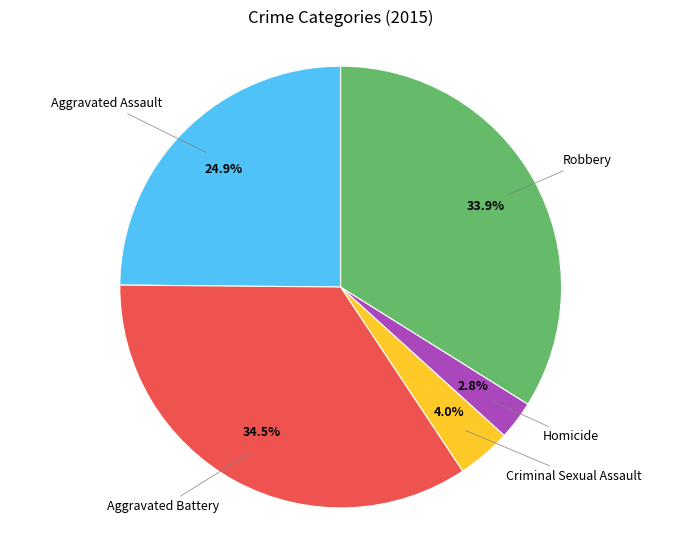

Count the number of slices in the pie.

5